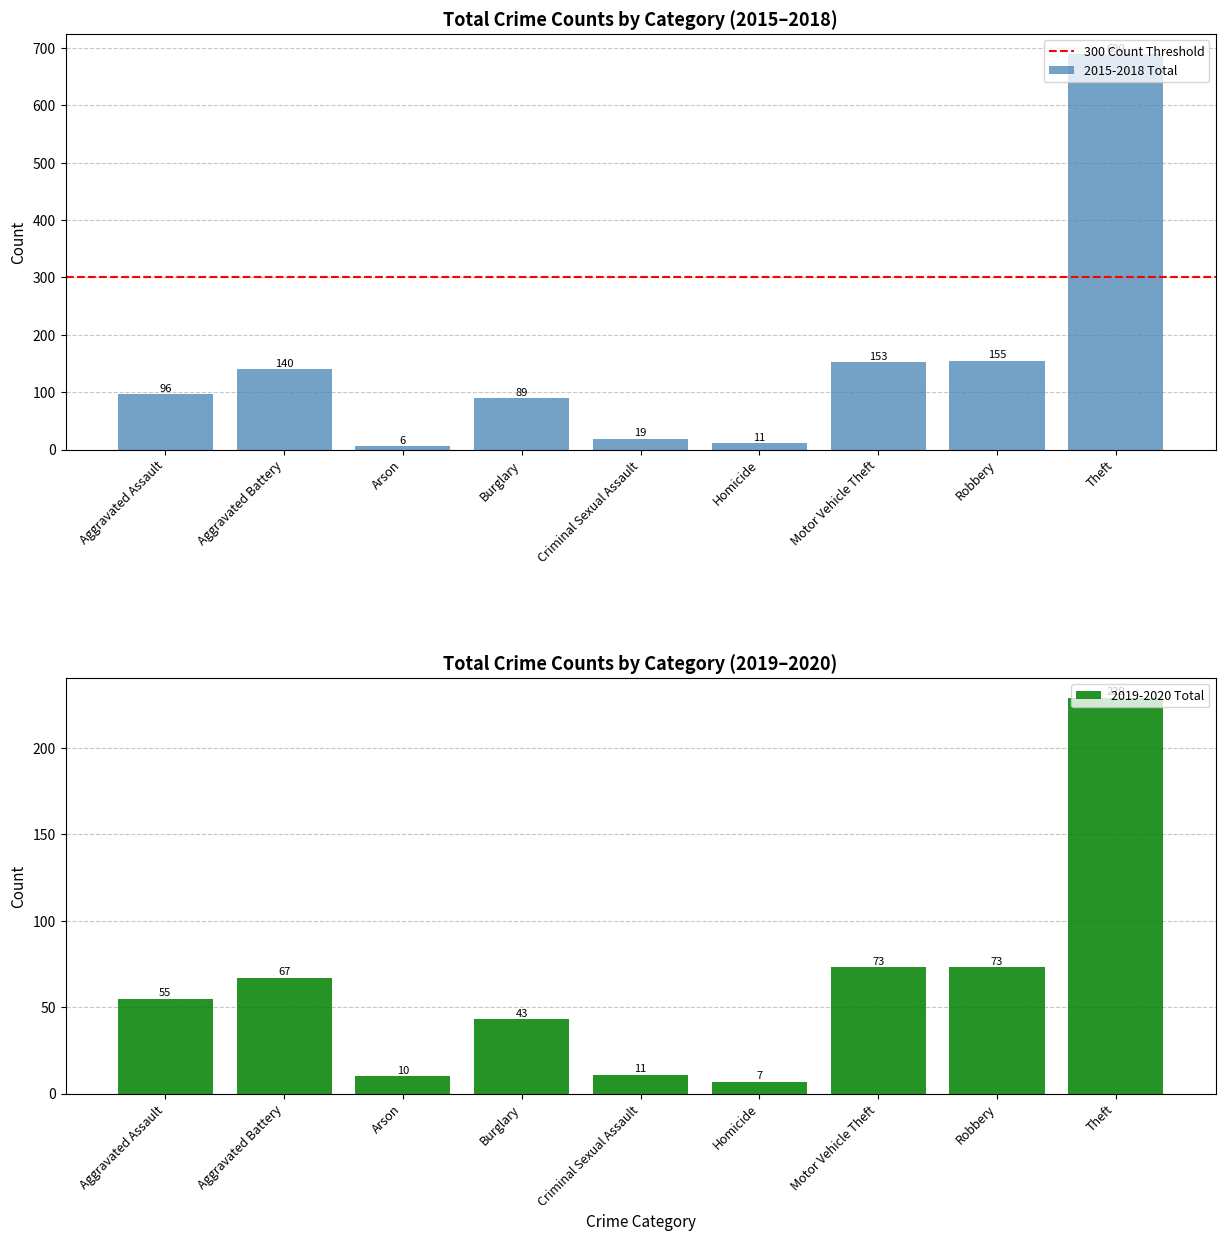

At which label does 2015-2018 Total reach its peak?

Theft